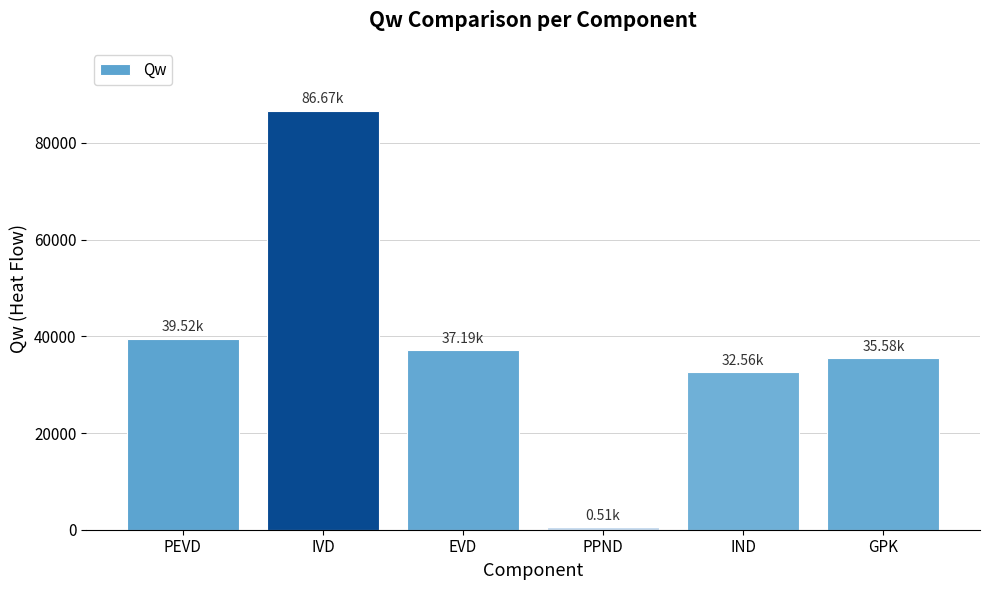

The chart shows a value of 505.0 at PPND. True or false?

True